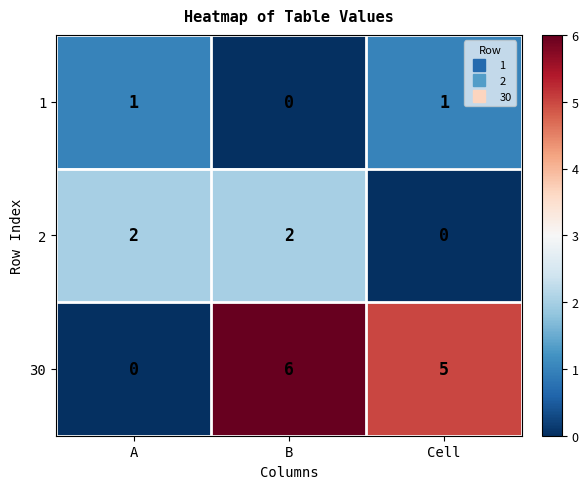

Which category has the lowest value in the 2 series?

Cell